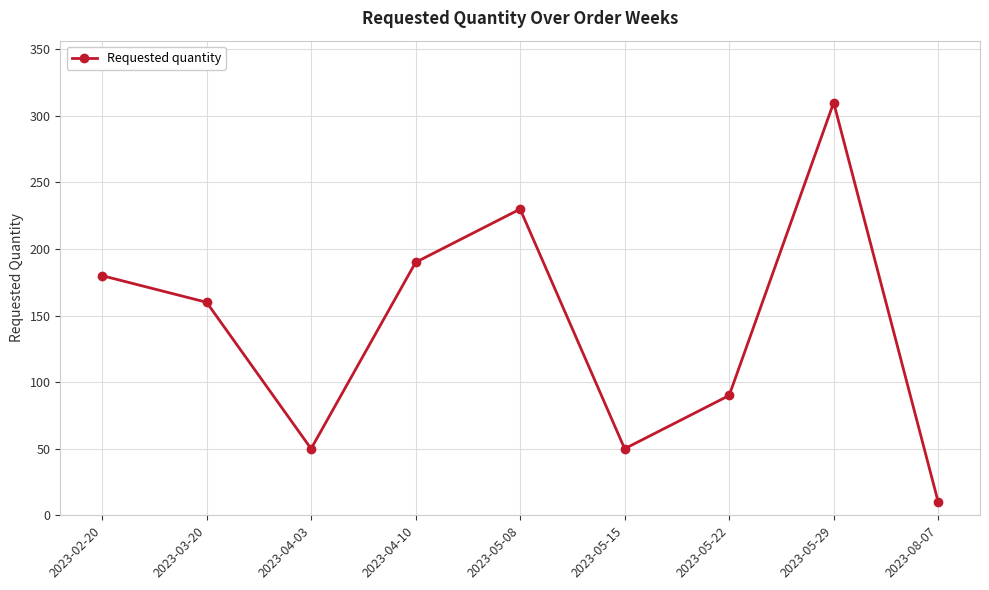

True or false: the data shows 230 at 2023-05-08.

True